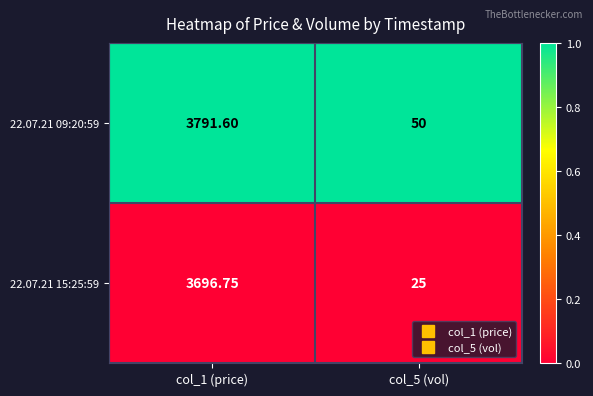

Is the value of 22.07.21 09:20:59 at col_1 (price) greater than the value of 22.07.21 15:25:59 at col_5 (vol)?

Yes